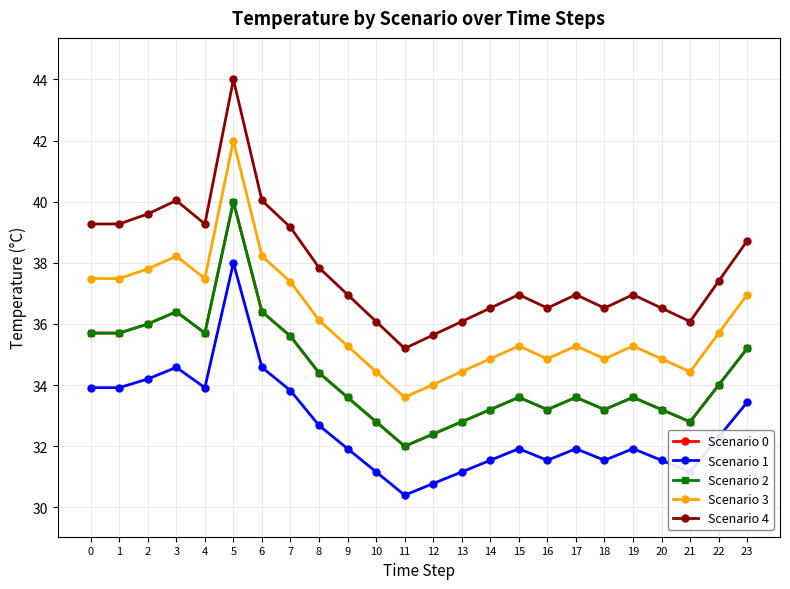

Does the chart have visible grid lines?

Yes